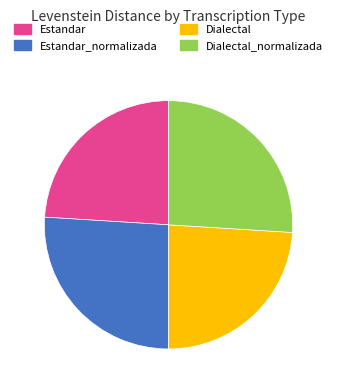

Approximately how many times larger is the value at Estandar compared to Dialectal_normalizada?

0.9